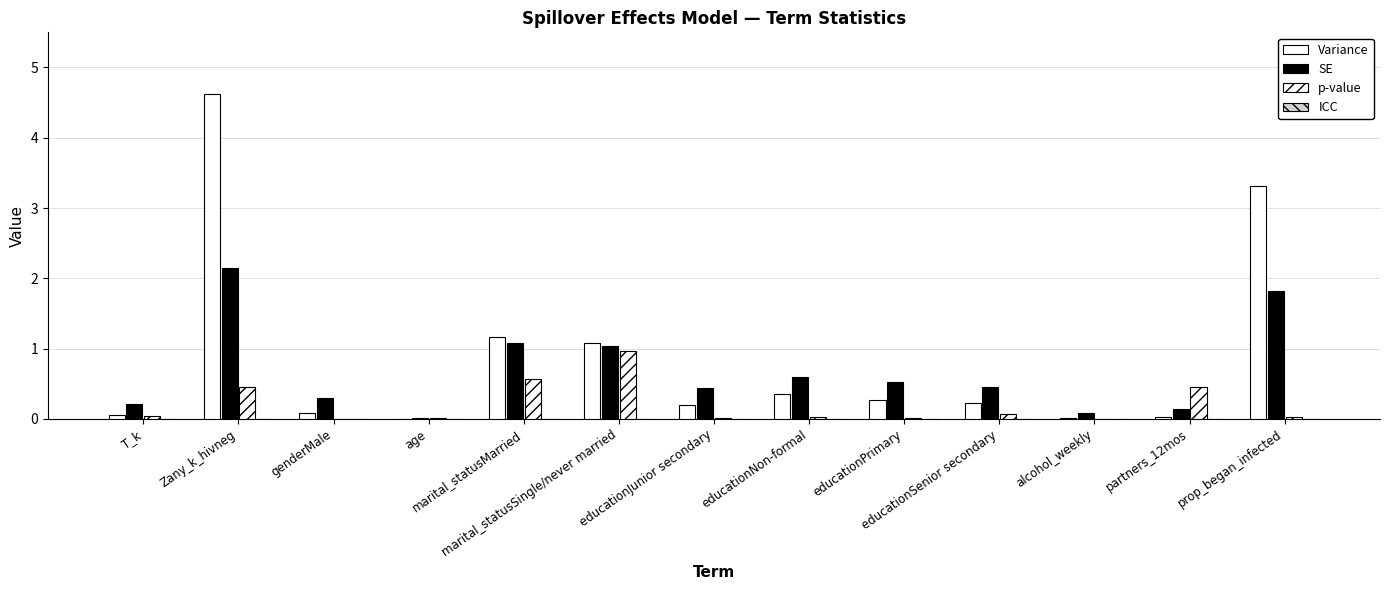

Reading right to left, what are all the values shown in this chart?

Variance: 3.3	0.0	0.0	0.2	0.3	0.3	0.2	1.1	1.2	0.0	0.1	4.6	0.1
SE: 1.8	0.1	0.1	0.5	0.5	0.6	0.4	1.0	1.1	0.0	0.3	2.1	0.2
p-value: 0.0	0.5	0.0	0.1	0.0	0.0	0.0	1.0	0.6	0.0	0.0	0.5	0.0
ICC: 0.0	0.0	0.0	0.0	0.0	0.0	0.0	0.0	0.0	0.0	0.0	0.0	0.0